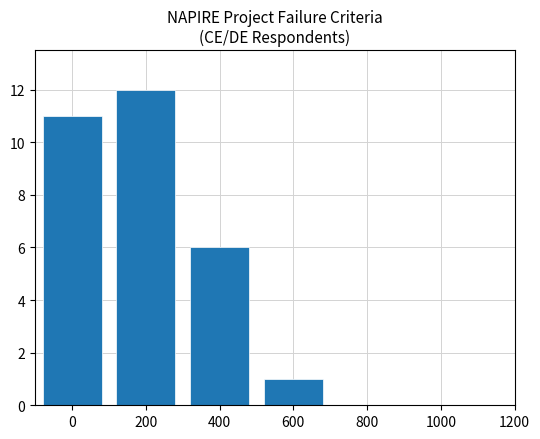

How many bars are there in total?

4